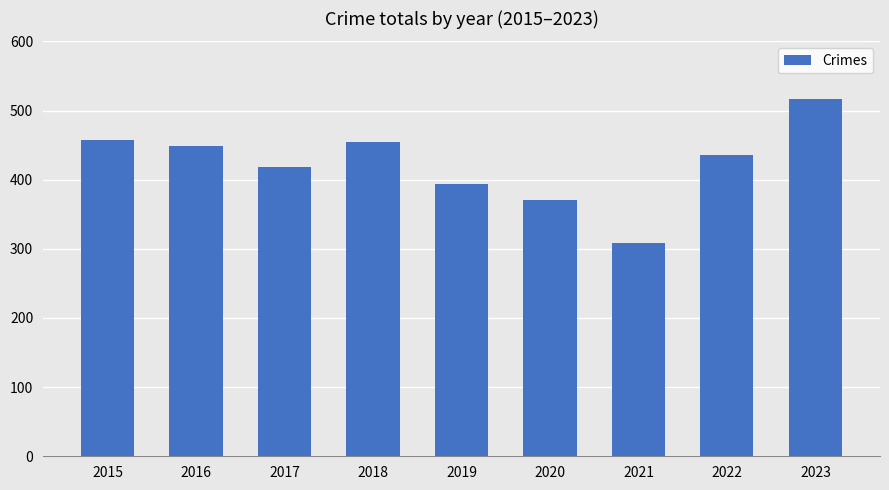

The chart shows a value of 419 at 2017. True or false?

True